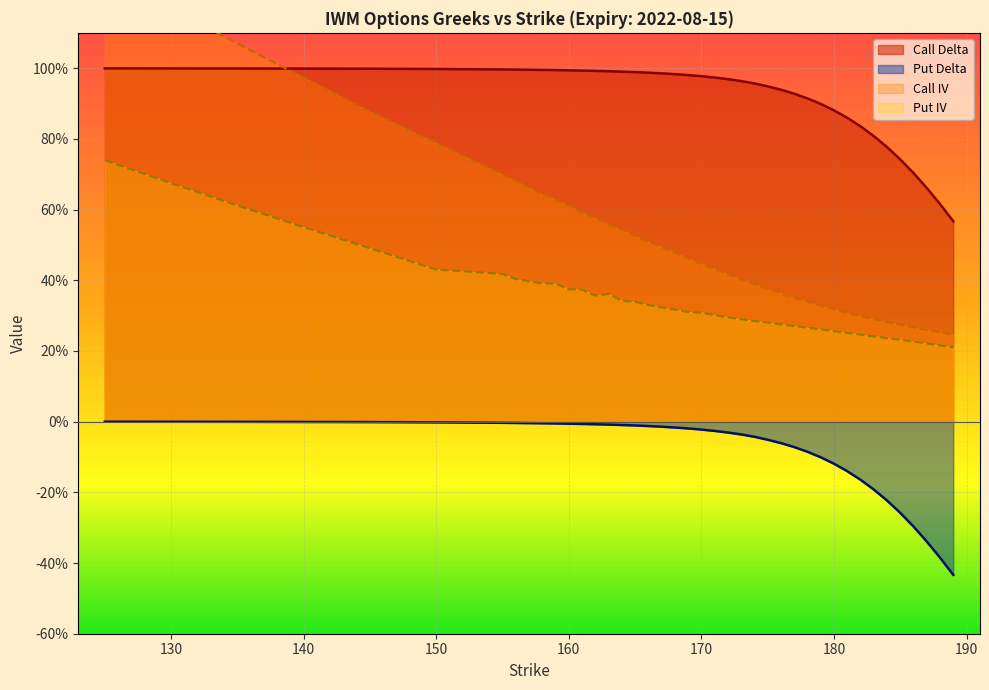

Reading left to right, what are all the values shown in this chart?

delta_C: 1.0	1.0	1.0	1.0	1.0	1.0	1.0	1.0	1.0	1.0	1.0	1.0	1.0	1.0	1.0	1.0	1.0	1.0	1.0	1.0	1.0	1.0	1.0	1.0	1.0	0.9	0.9	0.9	0.9	0.9	0.9	0.9	0.8	0.8	0.8	0.7	0.7	0.7	0.6	0.6
delta_P: -0.0	-0.0	-0.0	-0.0	-0.0	-0.0	-0.0	-0.0	-0.0	-0.0	-0.0	-0.0	-0.0	-0.0	-0.0	-0.0	-0.0	-0.0	-0.0	-0.0	-0.0	-0.0	-0.0	-0.0	-0.0	-0.1	-0.1	-0.1	-0.1	-0.1	-0.1	-0.1	-0.2	-0.2	-0.2	-0.3	-0.3	-0.3	-0.4	-0.4
iv_C: 1.3	1.2	1.1	1.0	0.9	0.8	0.7	0.7	0.6	0.6	0.6	0.6	0.6	0.6	0.5	0.5	0.5	0.5	0.5	0.5	0.4	0.4	0.4	0.4	0.4	0.4	0.4	0.4	0.3	0.3	0.3	0.3	0.3	0.3	0.3	0.3	0.3	0.3	0.3	0.2
iv_P: 0.7	0.7	0.6	0.6	0.5	0.4	0.4	0.4	0.4	0.4	0.4	0.4	0.4	0.4	0.3	0.3	0.3	0.3	0.3	0.3	0.3	0.3	0.3	0.3	0.3	0.3	0.3	0.3	0.3	0.3	0.3	0.3	0.2	0.2	0.2	0.2	0.2	0.2	0.2	0.2